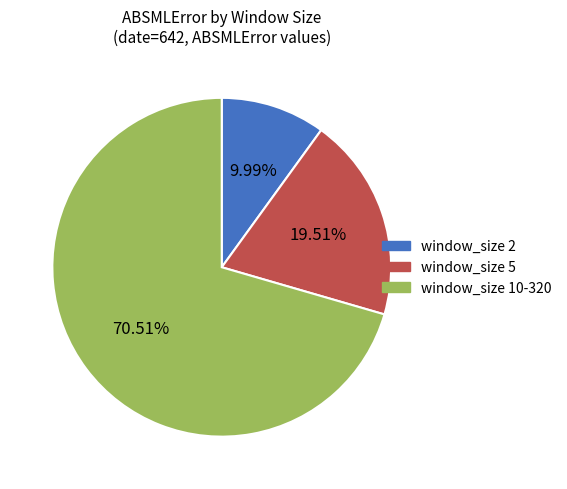

Rank the categories by value from highest to lowest.

window_size 10-320, window_size 5, window_size 2